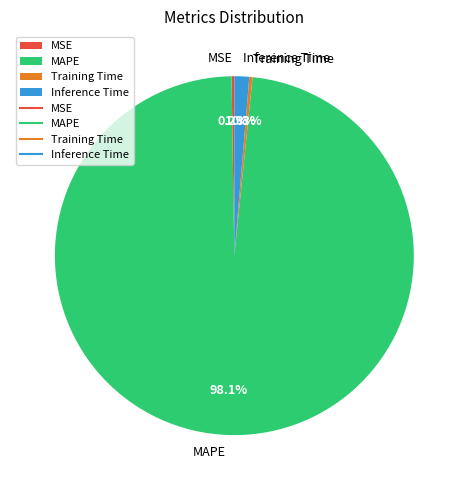

To the nearest percent, what percentage of the pie is MAPE?

98%